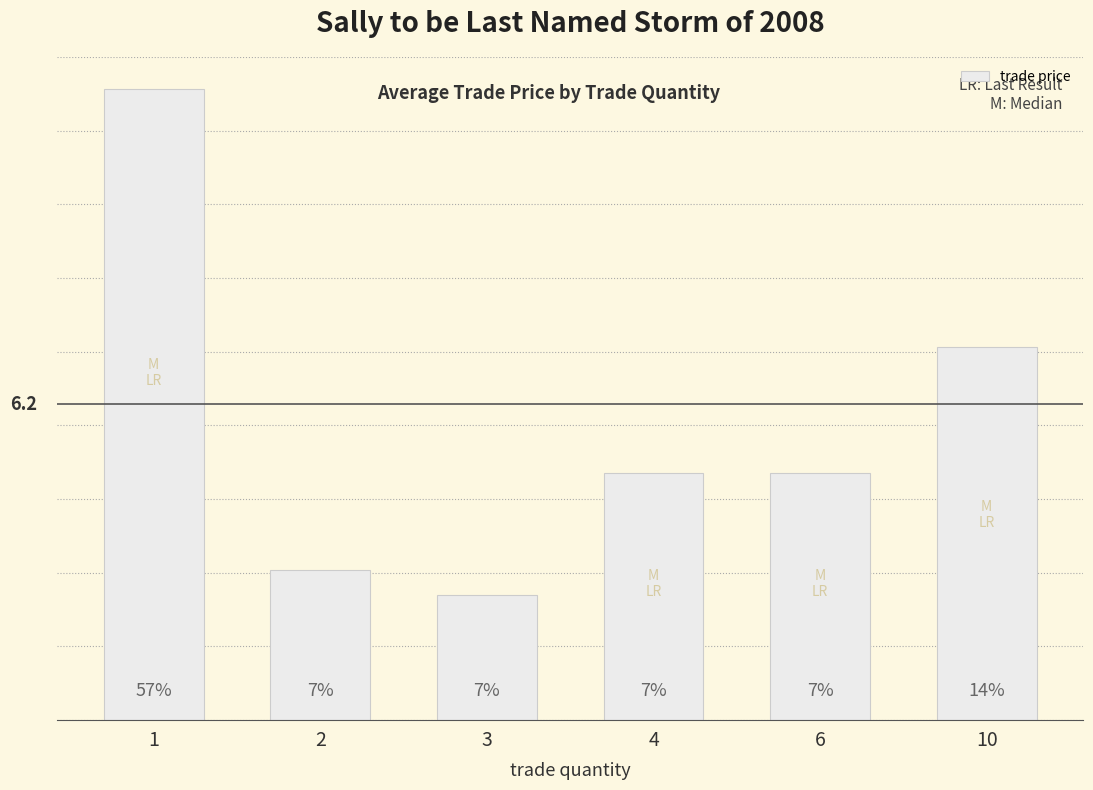

Are the bars horizontal?

No